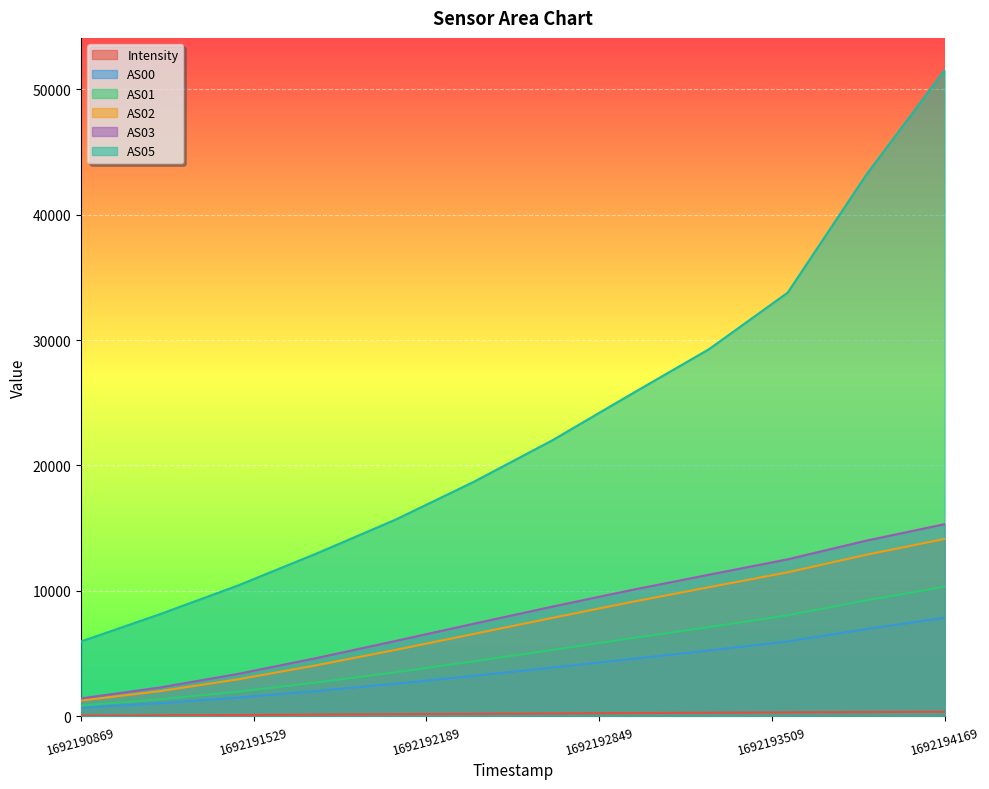

True or false: AS00 has a value of 3872.0 at 1692192669.

True